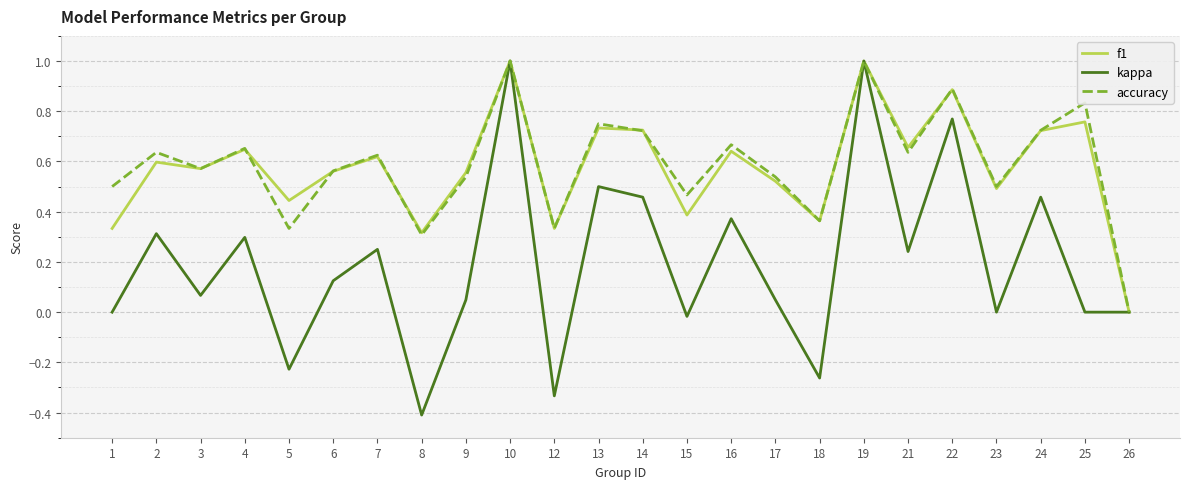

Is it true that f1 equals 0.8 at 5?

False